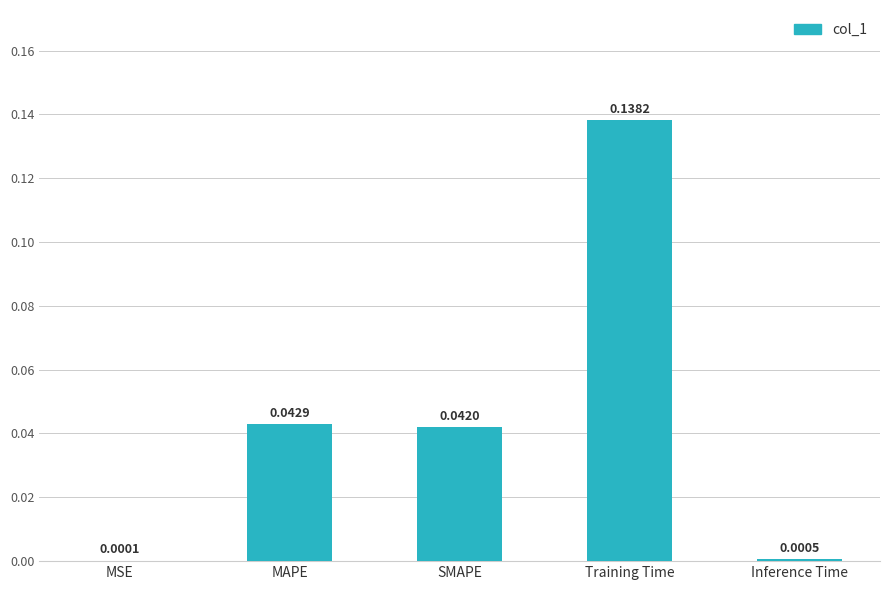

Does the chart contain stacked bars?

No